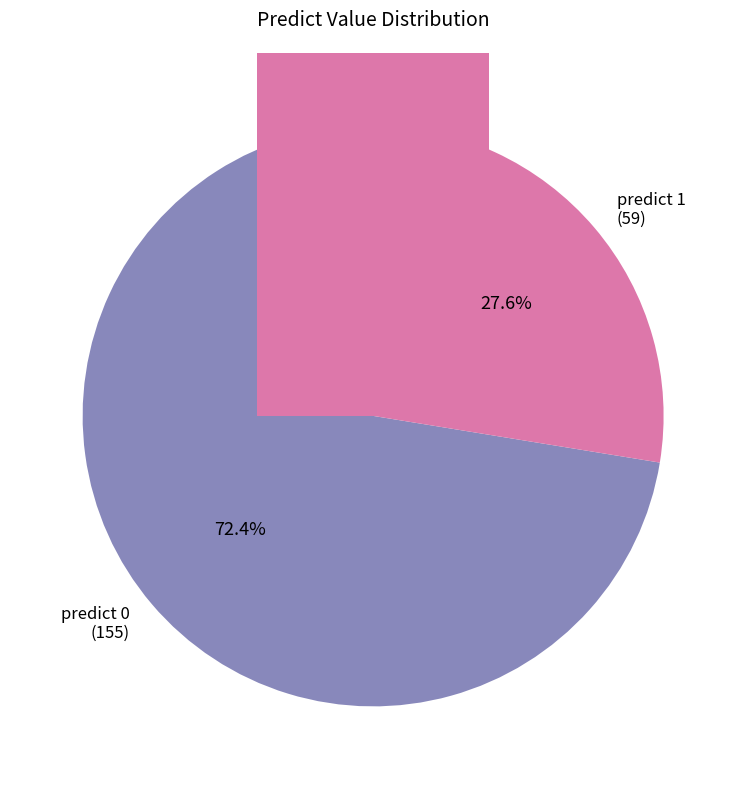

Is it true that predict 0 is 72% of the pie?

True